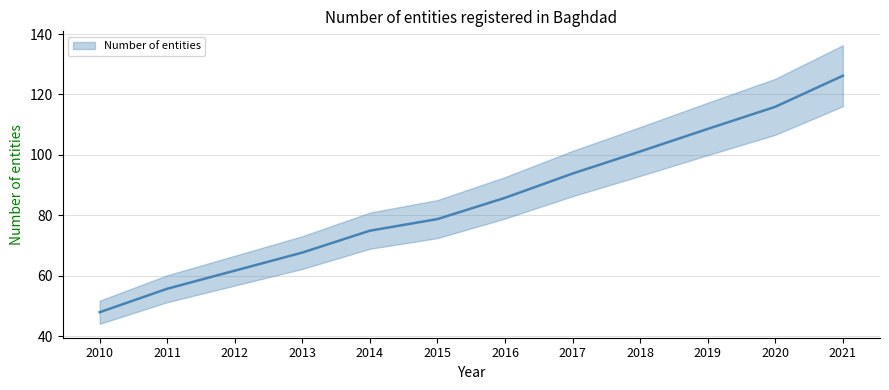

What is the difference between the values at 2019 and 2015?

29.8